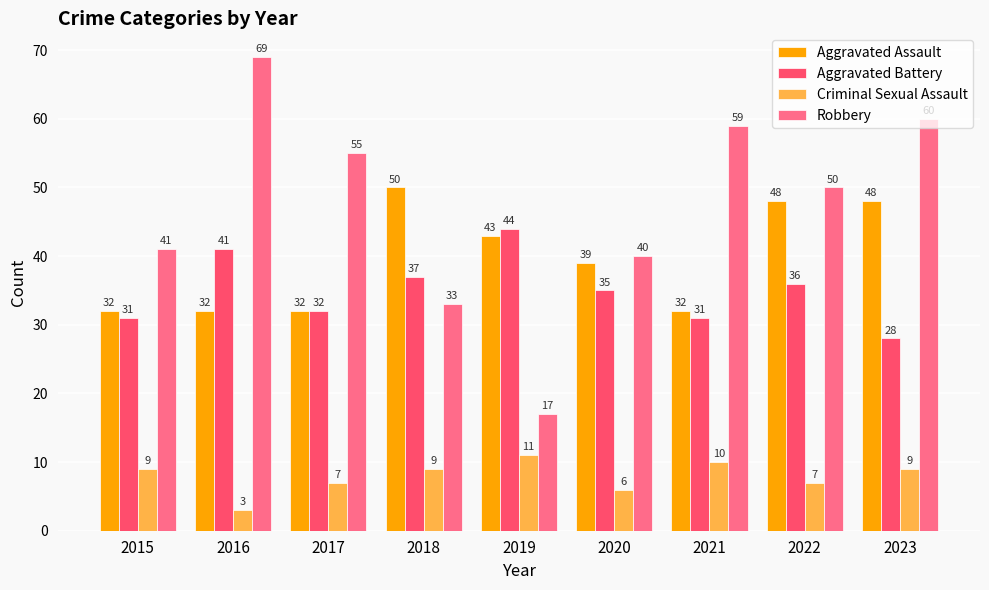

Reading left to right, what are all the values shown in this chart?

Aggravated Assault: 32	32	32	50	43	39	32	48	48
Aggravated Battery: 31	41	32	37	44	35	31	36	28
Criminal Sexual Assault: 9	3	7	9	11	6	10	7	9
Robbery: 41	69	55	33	17	40	59	50	60